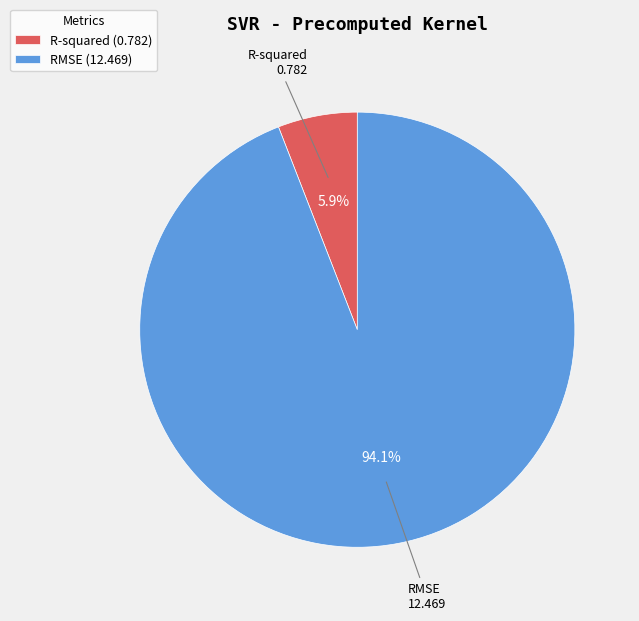

To the nearest percent, what percentage of the pie is R-squared?

6%